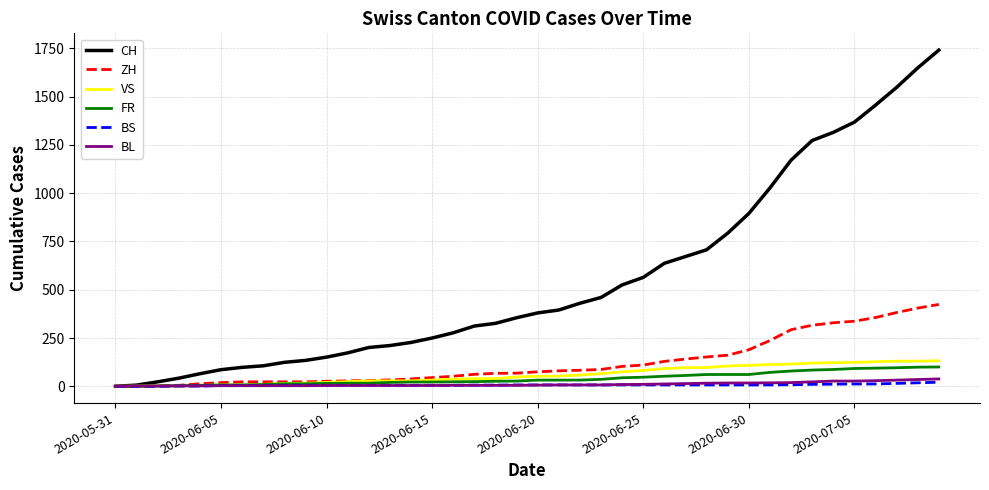

Which series has the largest total across all categories?

CH